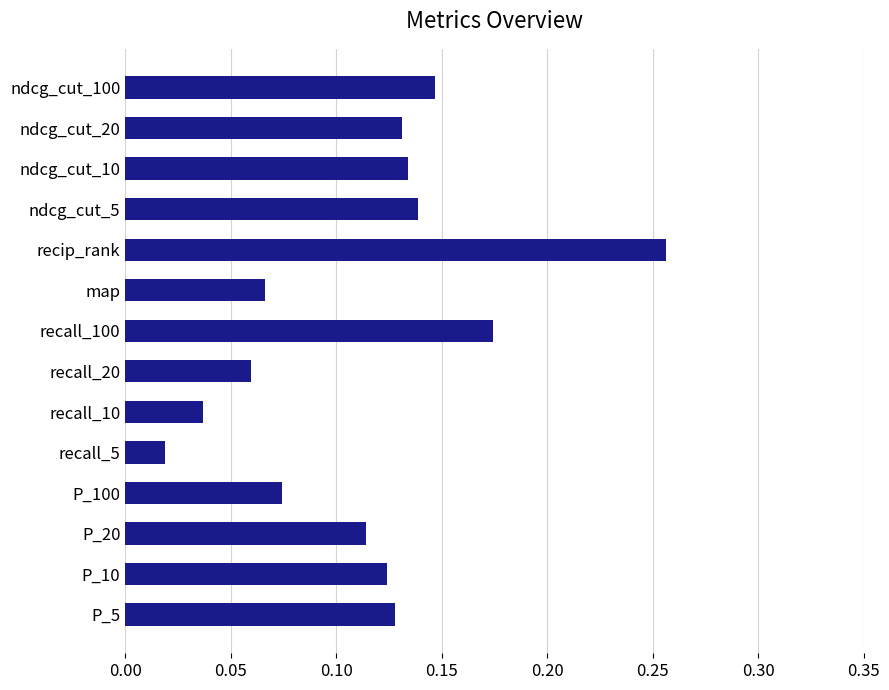

At which category does the chart reach its minimum across all series?

recall_5